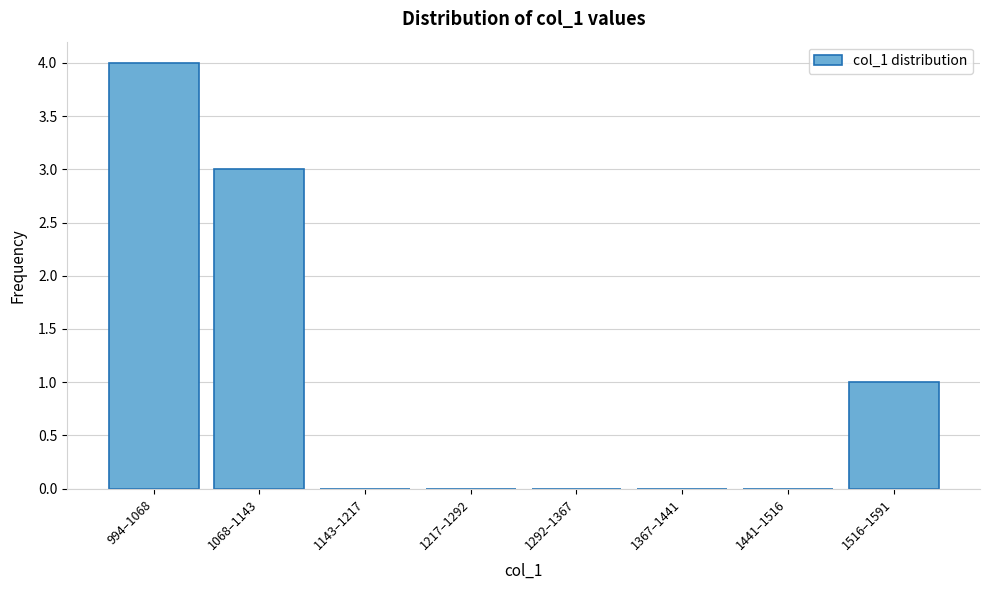

Reading left to right, transcribe all the data shown in this chart.

994–1068=4	1068–1143=3	1143–1217=0	1217–1292=0	1292–1367=0	1367–1441=0	1441–1516=0	1516–1591=1